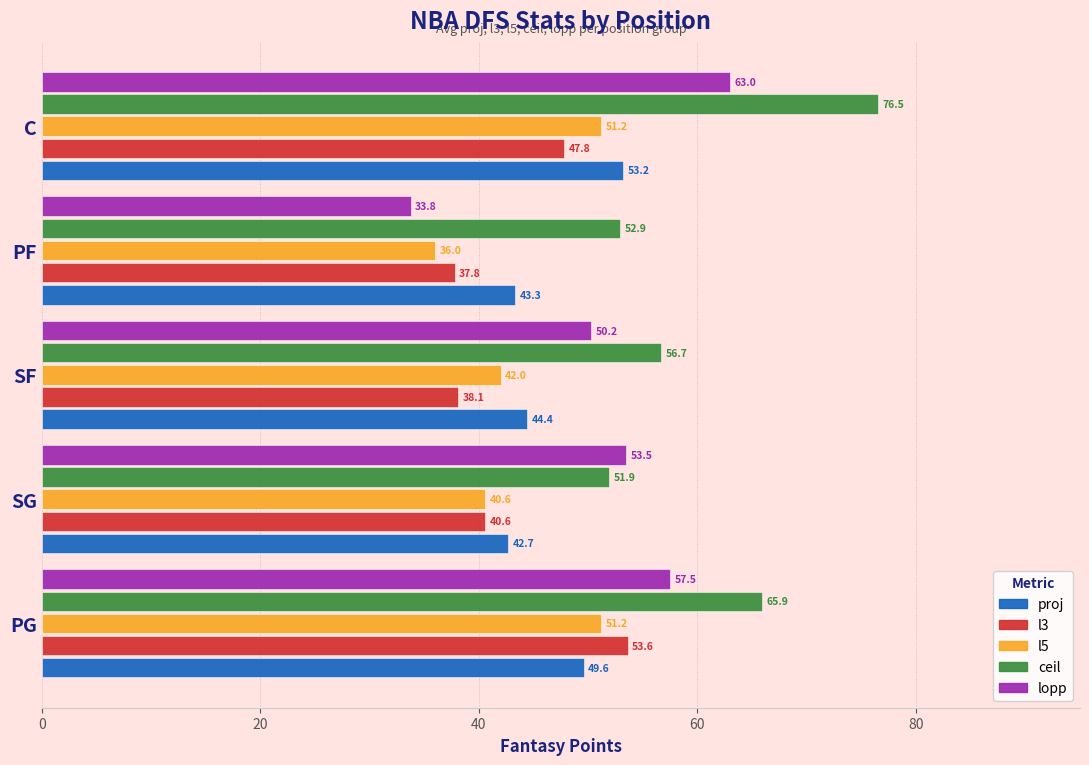

What is the approximate value of ceil at SF?

56.7